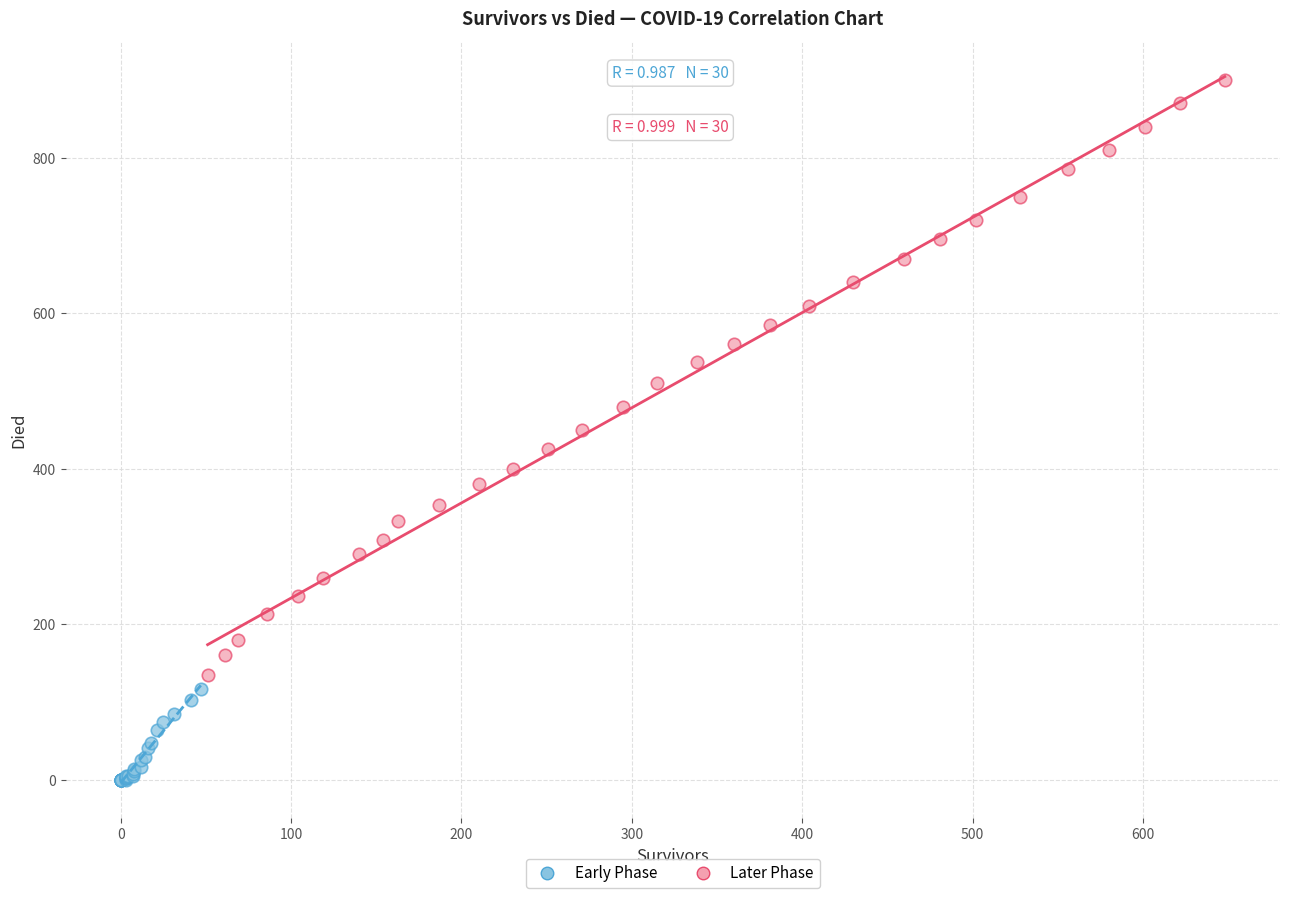

Which series contains the lowest Y value?

Early Phase